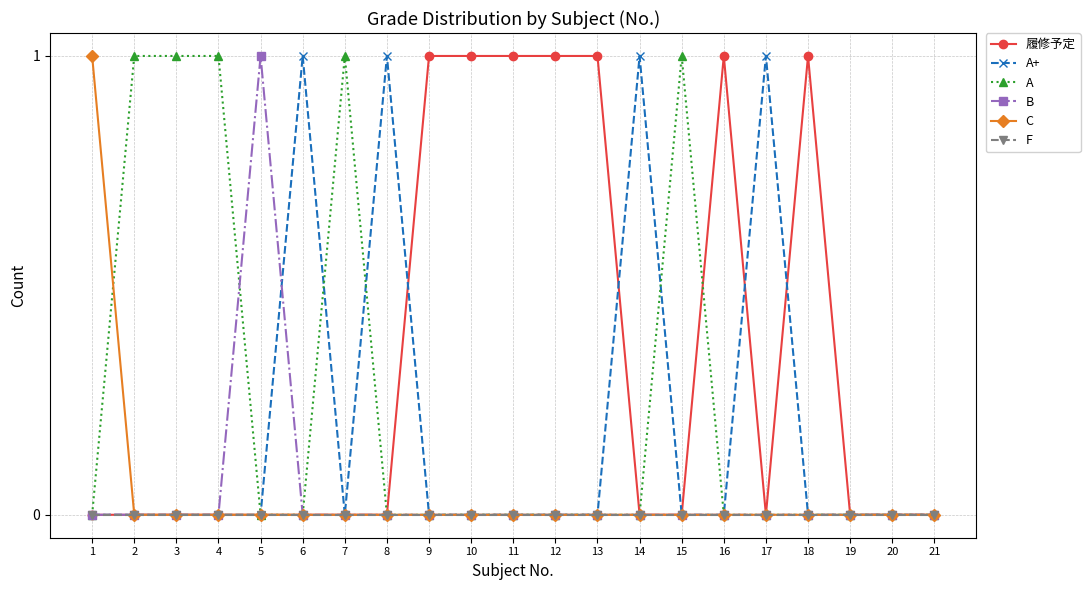

What is the greatest value displayed?

1